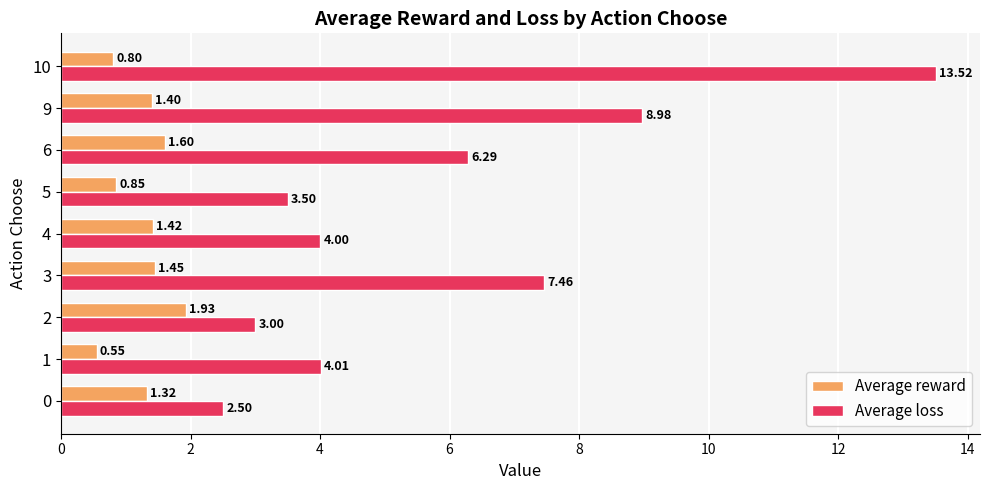

What is the average value of the Average loss series?

5.9